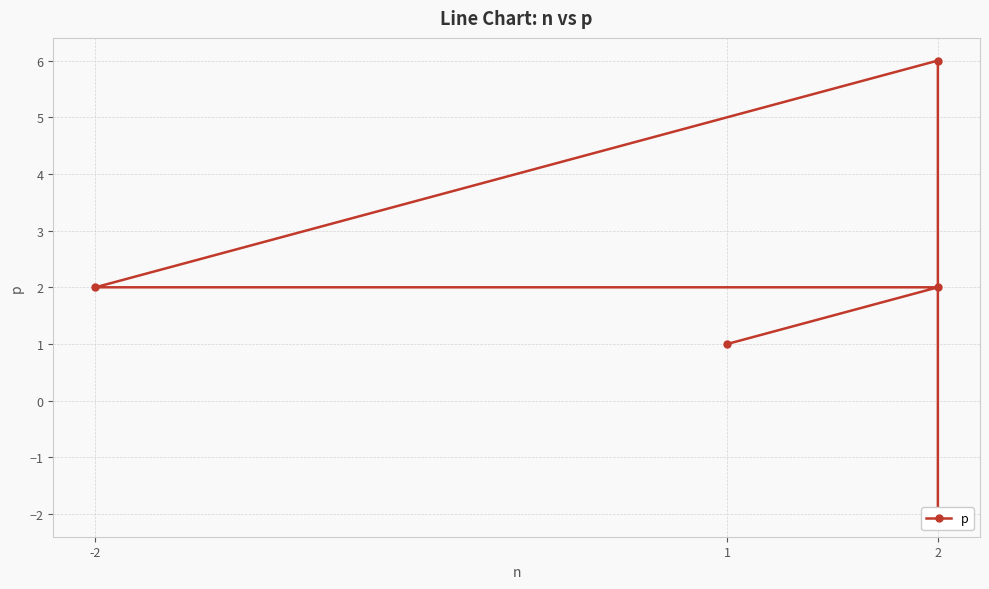

What is the difference between the values at -2 and 2?

4